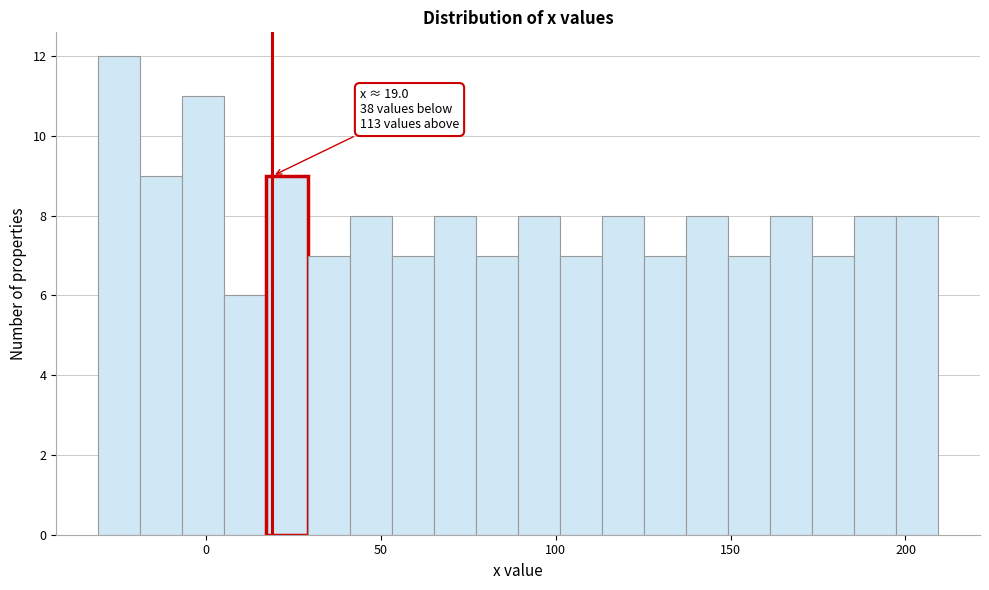

Read against the x-axis, roughly where is the centre of the tallest bar?

-25